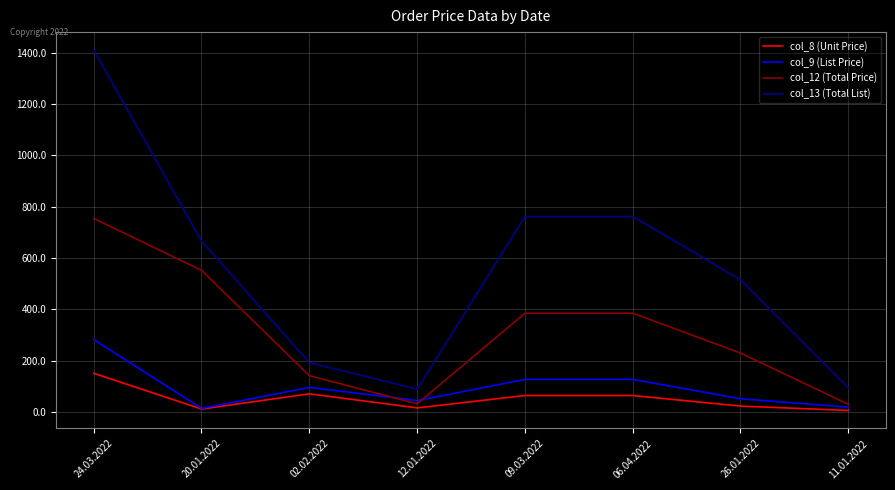

Which series changed the most between 20.01.2022 and 06.04.2022?

col_12 (Total Price)